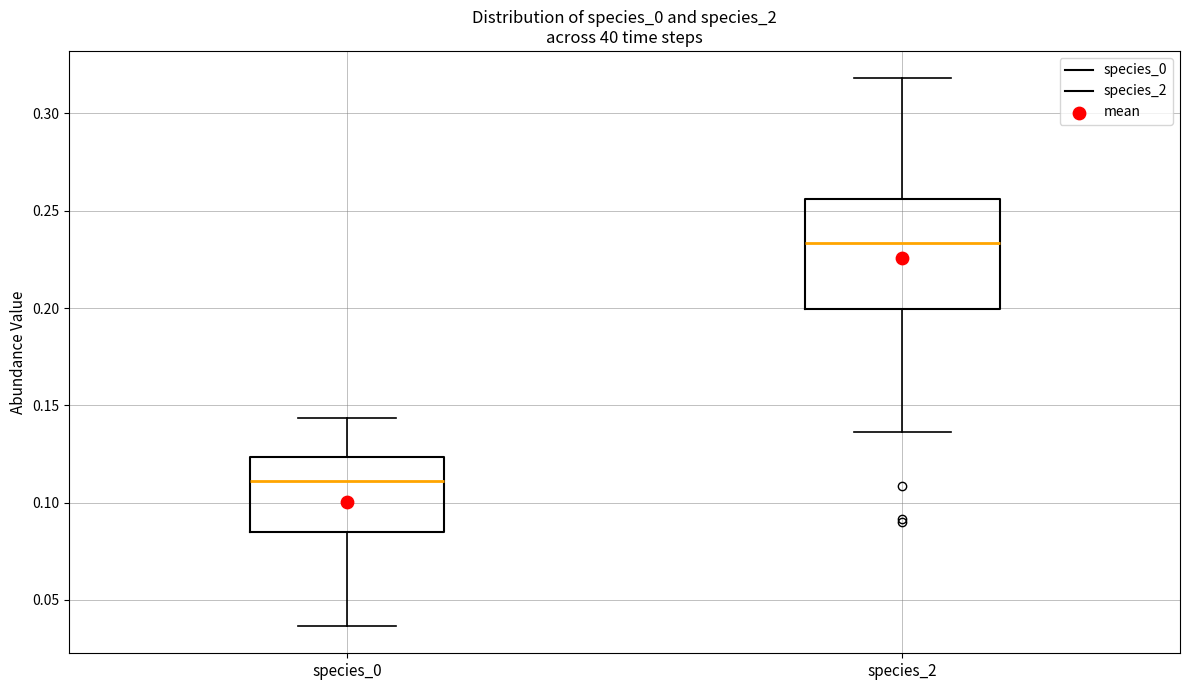

Reading left to right, read every box against the y-axis: the position of its median line, the range the box covers, and the ends of its whiskers. The values are not printed on the chart, so give them approximately, as read against the axis.

species_0: median 0.110, box 0.085 to 0.125, whiskers 0.035 to 0.145
species_2: median 0.235, box 0.200 to 0.255, whiskers 0.135 to 0.320